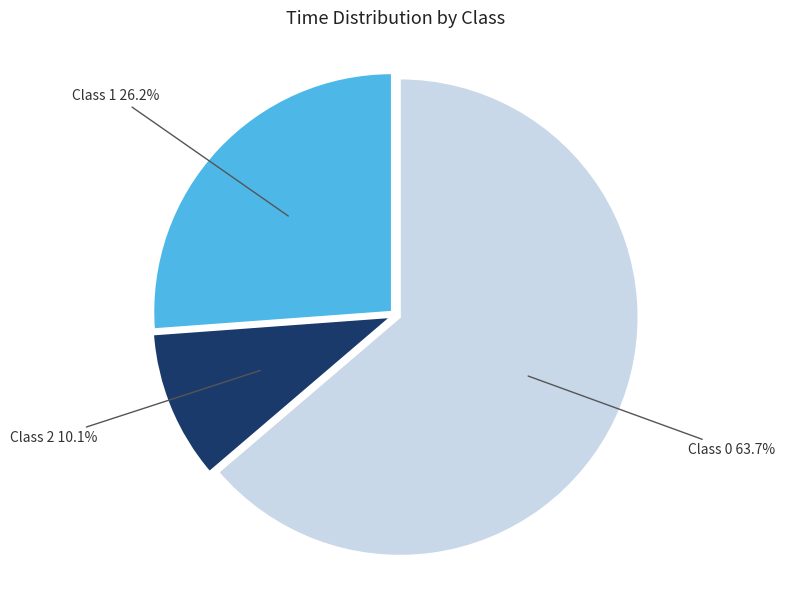

Is there any slice that represents more than half of the pie?

Yes